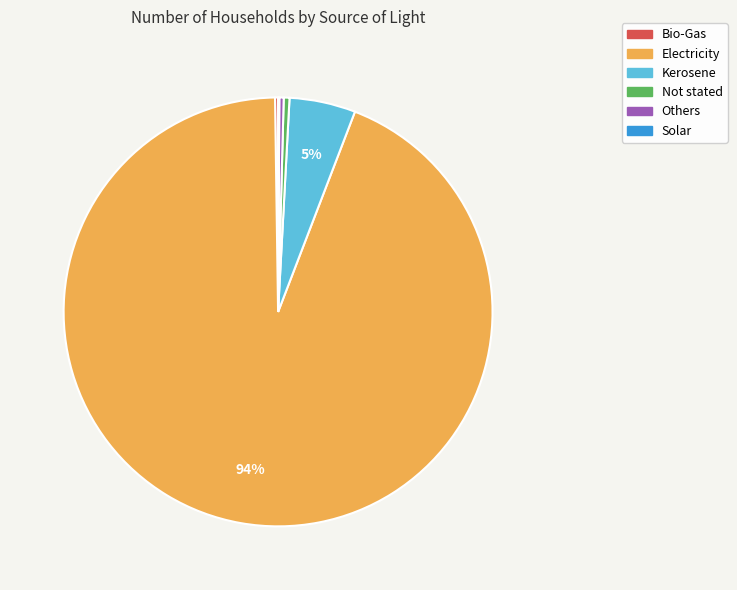

Which slice is the largest?

Electricity